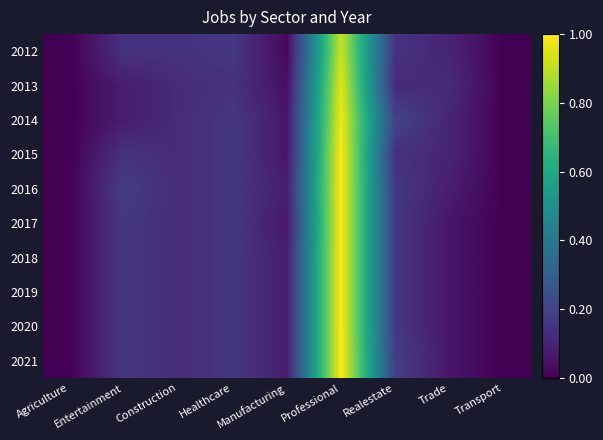

Reading left to right, what are all the values shown in this chart?

2012: Agriculture=0.0	Entertainment=0.1	Construction=0.1	Healthcare=0.2	Manufacturing=0.0	Professional=0.9	Realestate=0.1	Trade=0.1	Transport=0.0
2013: Agriculture=0.0	Entertainment=0.1	Construction=0.1	Healthcare=0.1	Manufacturing=0.0	Professional=1.0	Realestate=0.1	Trade=0.1	Transport=0.0
2014: Agriculture=0.0	Entertainment=0.1	Construction=0.1	Healthcare=0.2	Manufacturing=0.1	Professional=1.0	Realestate=0.2	Trade=0.1	Transport=0.0
2015: Agriculture=0.0	Entertainment=0.1	Construction=0.1	Healthcare=0.2	Manufacturing=0.1	Professional=1.0	Realestate=0.1	Trade=0.1	Transport=0.0
2016: Agriculture=0.0	Entertainment=0.2	Construction=0.1	Healthcare=0.2	Manufacturing=0.1	Professional=1.0	Realestate=0.2	Trade=0.1	Transport=0.0
2017: Agriculture=0.0	Entertainment=0.2	Construction=0.1	Healthcare=0.2	Manufacturing=0.1	Professional=1.0	Realestate=0.2	Trade=0.1	Transport=0.0
2018: Agriculture=0.0	Entertainment=0.2	Construction=0.1	Healthcare=0.2	Manufacturing=0.1	Professional=1.0	Realestate=0.2	Trade=0.1	Transport=0.0
2019: Agriculture=0.0	Entertainment=0.2	Construction=0.1	Healthcare=0.2	Manufacturing=0.1	Professional=1.0	Realestate=0.2	Trade=0.1	Transport=0.0
2020: Agriculture=0.0	Entertainment=0.2	Construction=0.1	Healthcare=0.2	Manufacturing=0.1	Professional=1.0	Realestate=0.2	Trade=0.1	Transport=0.0
2021: Agriculture=0.0	Entertainment=0.2	Construction=0.1	Healthcare=0.2	Manufacturing=0.1	Professional=1.0	Realestate=0.2	Trade=0.1	Transport=0.0